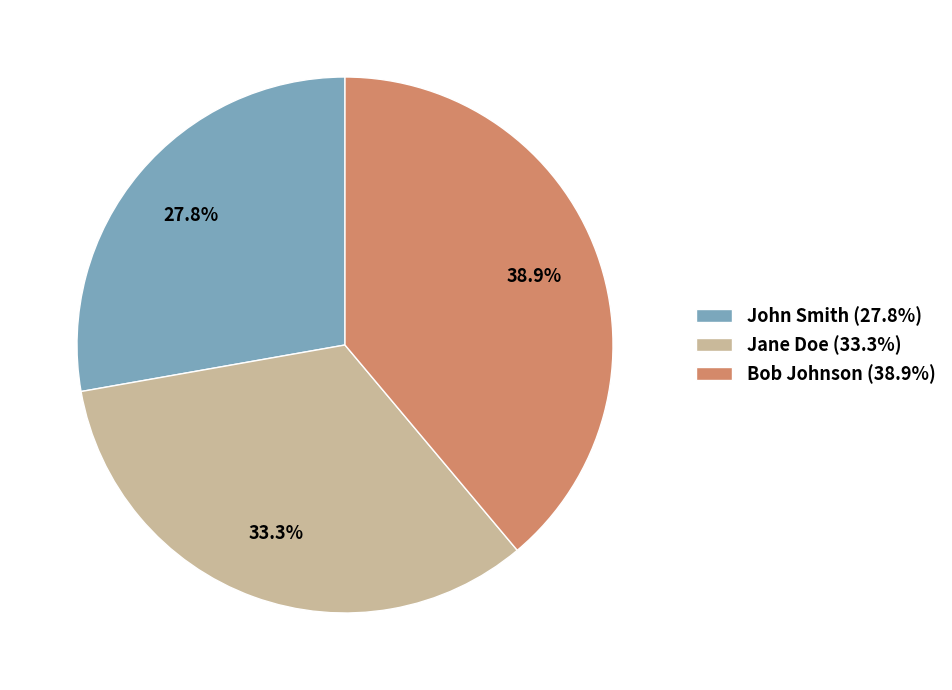

What percentage is NOT represented by John Smith?

72.2%